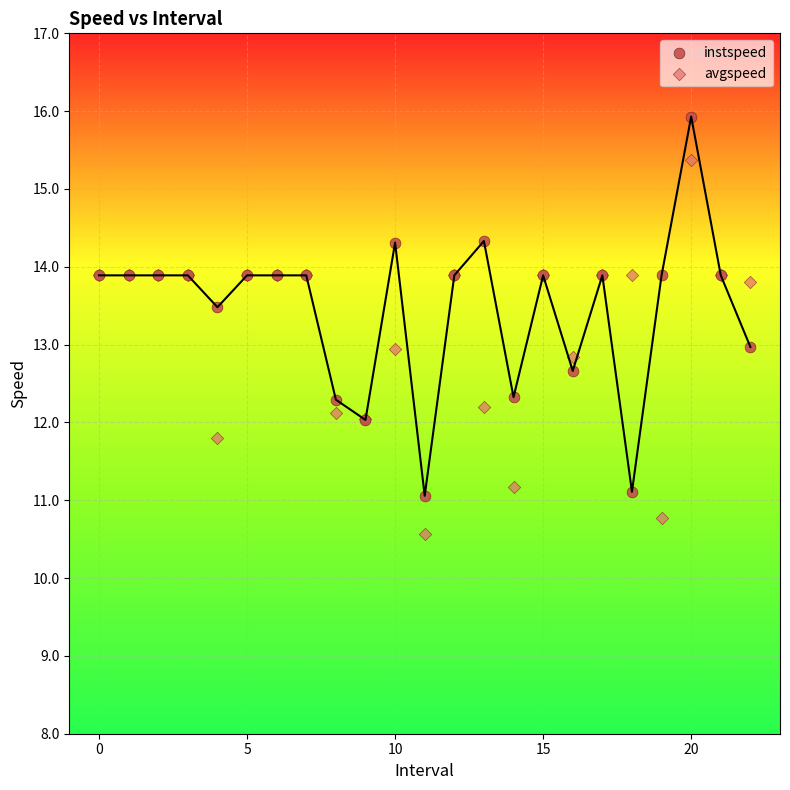

Which series contains the highest Y value?

instspeed